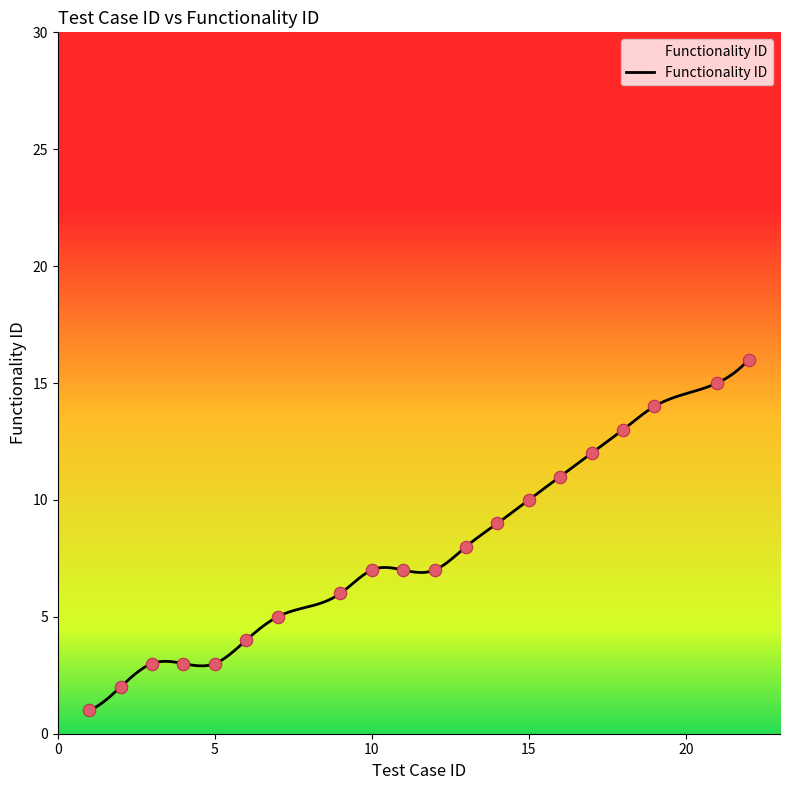

What is the ratio of the value at 15 to the value at 14?

1.1